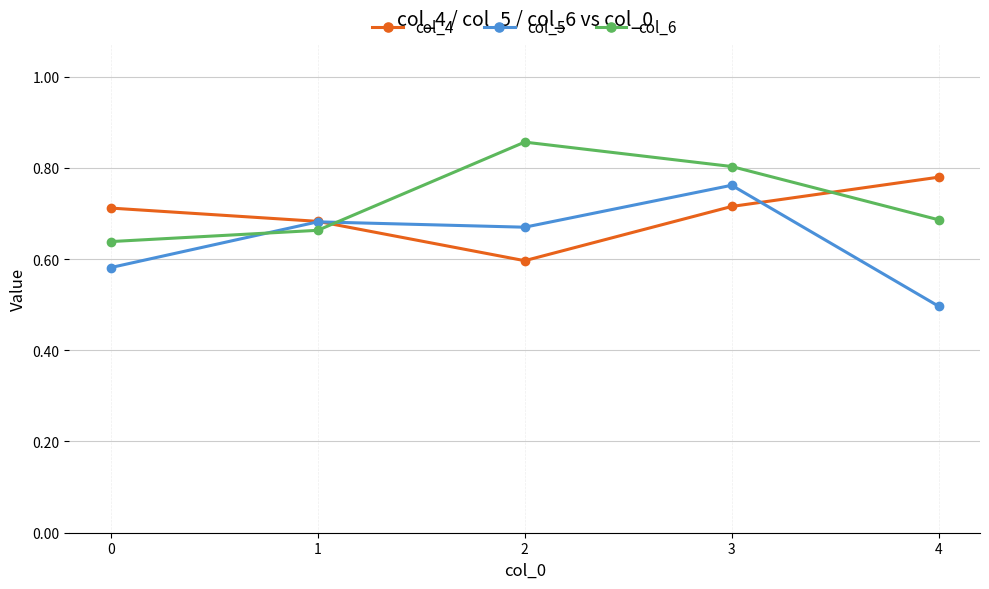

Where do col_5 and col_6 first cross each other?

0 and 1